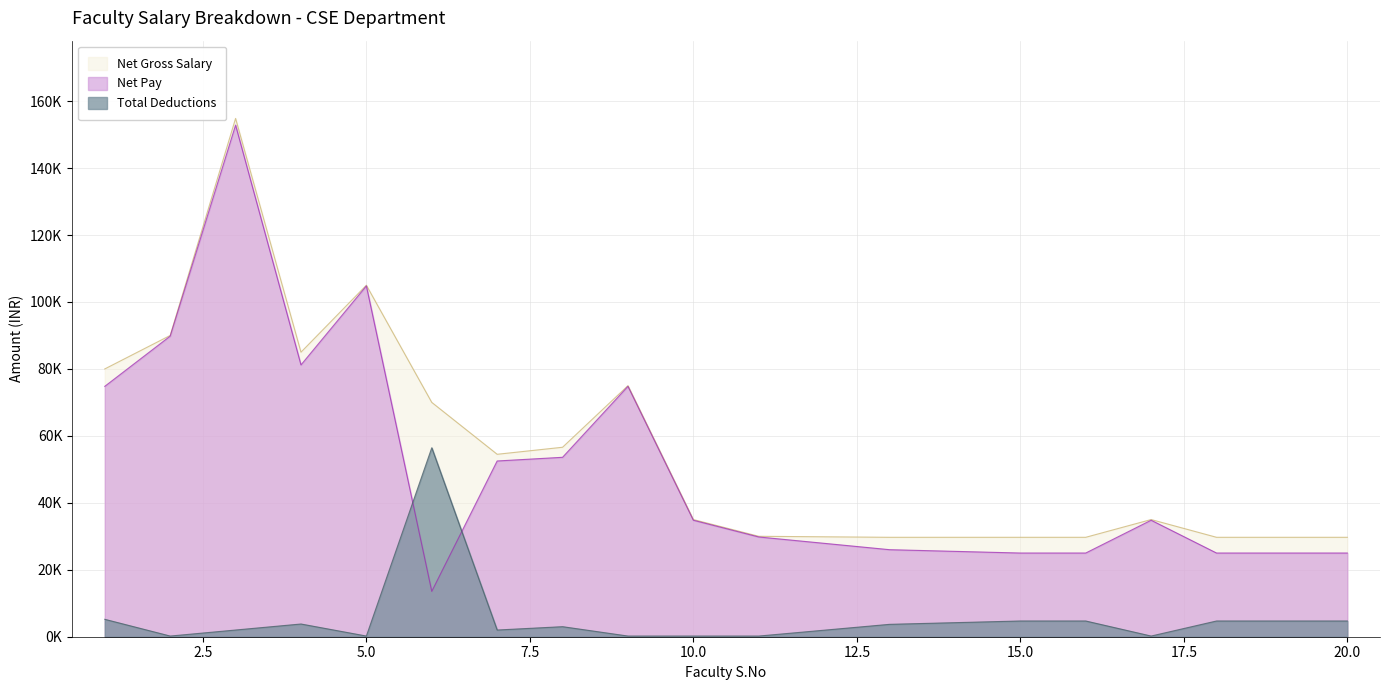

The Total Deductions series shows 200.0 at 11. True or false?

True